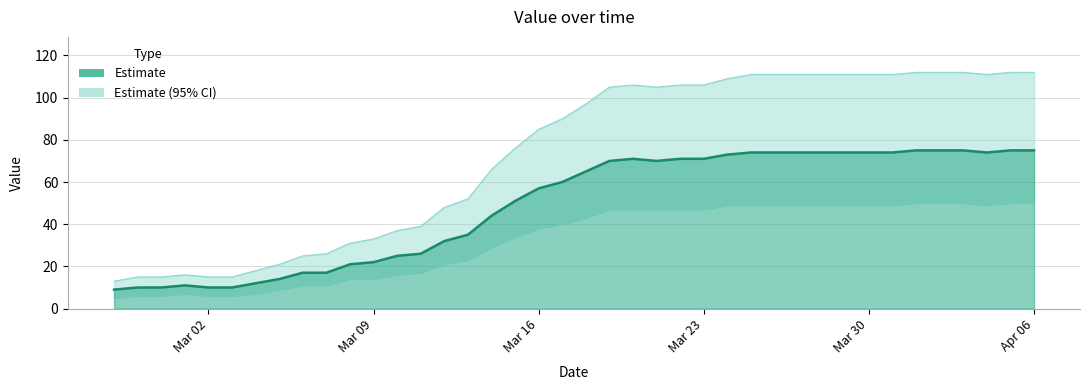

What is the sum of all values?

1951